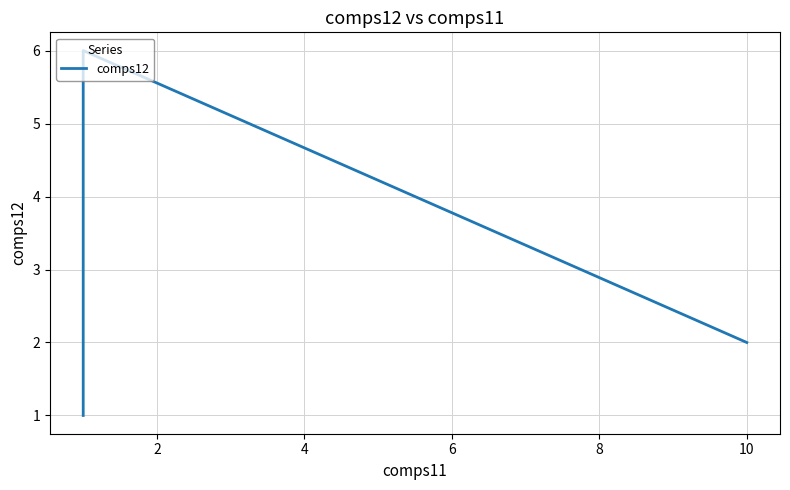

How many lines are shown in the chart?

1